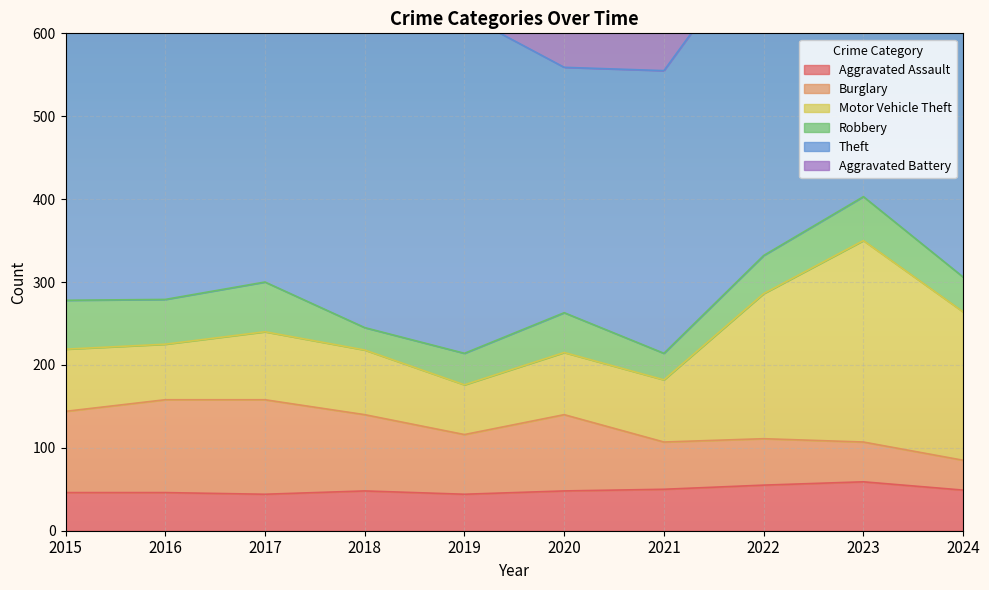

Reading left to right, extract all data points from this chart.

Aggravated Assault: 2015=46	2016=46	2017=44	2018=48	2019=44	2020=48	2021=50	2022=55	2023=59	2024=49
Burglary: 2015=98	2016=112	2017=114	2018=92	2019=72	2020=92	2021=57	2022=56	2023=48	2024=36
Motor Vehicle Theft: 2015=75	2016=67	2017=82	2018=78	2019=60	2020=75	2021=75	2022=175	2023=243	2024=179
Robbery: 2015=59	2016=54	2017=60	2018=27	2019=38	2020=48	2021=32	2022=46	2023=53	2024=42
Theft: 2015=515	2016=409	2017=497	2018=515	2019=409	2020=296	2021=341	2022=388	2023=378	2024=354
Aggravated Battery: 2015=38	2016=37	2017=54	2018=39	2019=51	2020=59	2021=49	2022=42	2023=47	2024=45